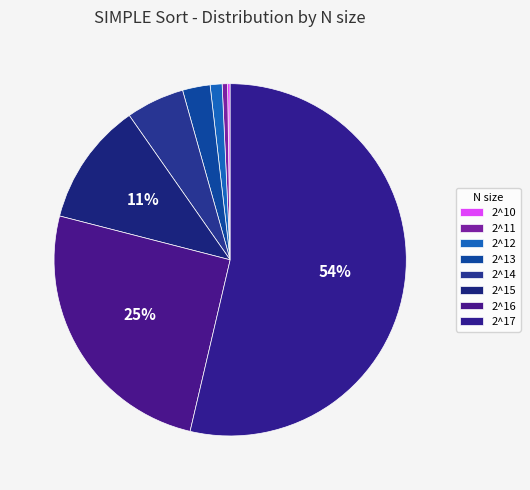

Which slice is the smallest?

2^10